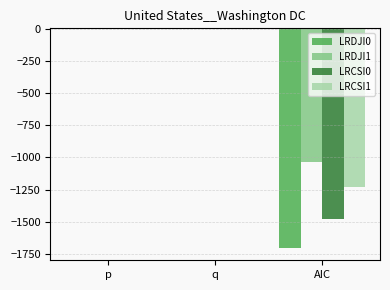

Is the value of LRCSI1 at p greater than the value of LRDJI0 at AIC?

Yes